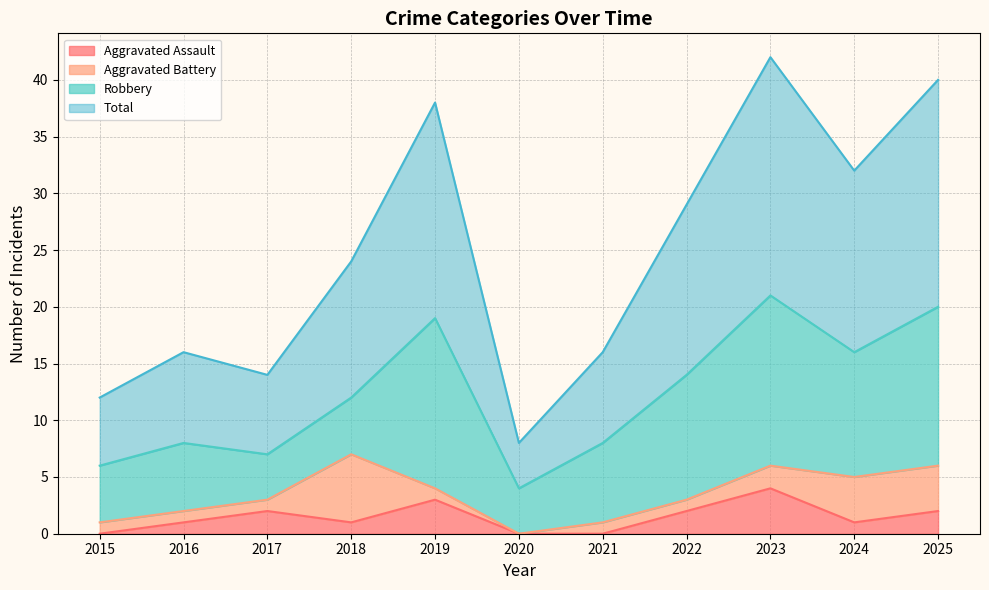

Which series has the largest total across all categories?

Total